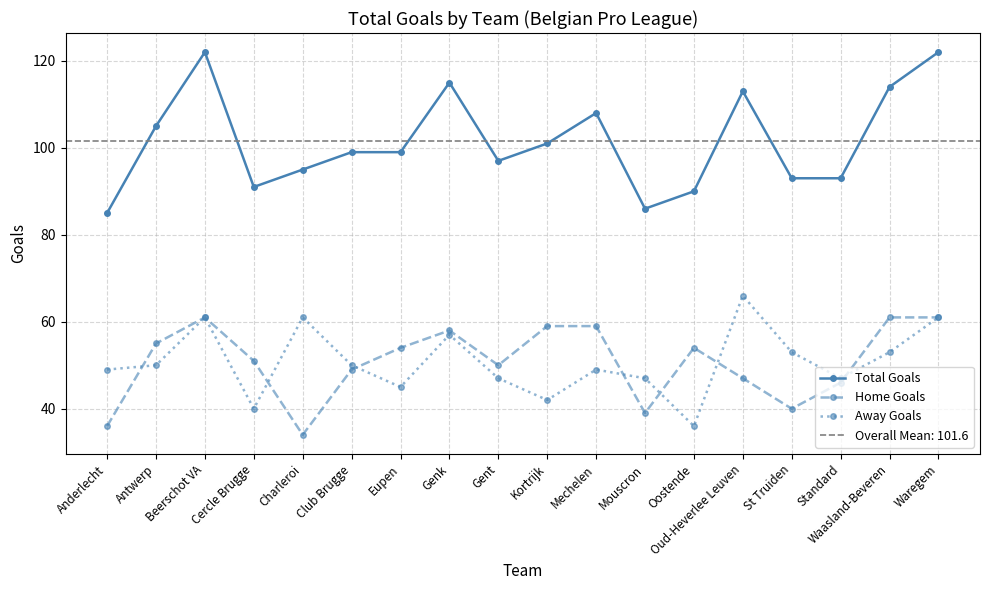

Reading left to right, list all the values displayed in this chart.

Total Goals: Anderlecht=85	Antwerp=105	Beerschot VA=122	Cercle Brugge=91	Charleroi=95	Club Brugge=99	Eupen=99	Genk=115	Gent=97	Kortrijk=101	Mechelen=108	Mouscron=86	Oostende=90	Oud-Heverlee Leuven=113	St Truiden=93	Standard=93	Waasland-Beveren=114	Waregem=122
Home Goals: Anderlecht=36	Antwerp=55	Beerschot VA=61	Cercle Brugge=51	Charleroi=34	Club Brugge=49	Eupen=54	Genk=58	Gent=50	Kortrijk=59	Mechelen=59	Mouscron=39	Oostende=54	Oud-Heverlee Leuven=47	St Truiden=40	Standard=46	Waasland-Beveren=61	Waregem=61
Away Goals: Anderlecht=49	Antwerp=50	Beerschot VA=61	Cercle Brugge=40	Charleroi=61	Club Brugge=50	Eupen=45	Genk=57	Gent=47	Kortrijk=42	Mechelen=49	Mouscron=47	Oostende=36	Oud-Heverlee Leuven=66	St Truiden=53	Standard=47	Waasland-Beveren=53	Waregem=61